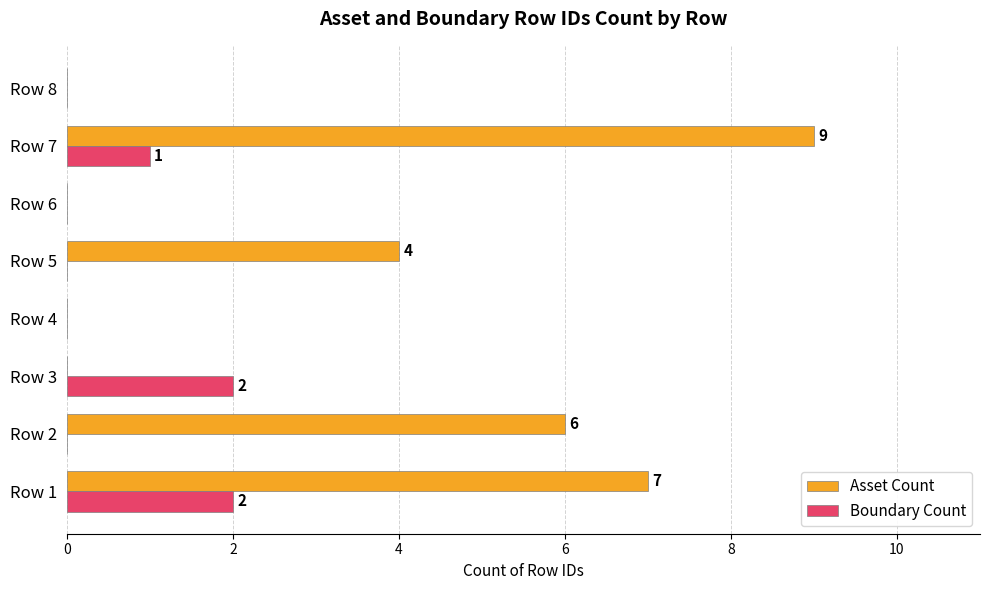

Is the value of Boundary Count at Row 6 greater than the value of Asset Count at Row 7?

No